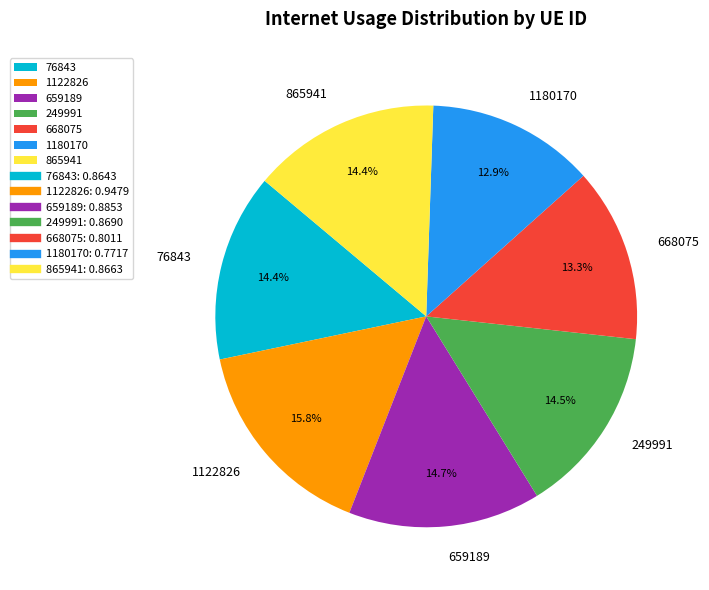

Which slice is the largest?

1122826